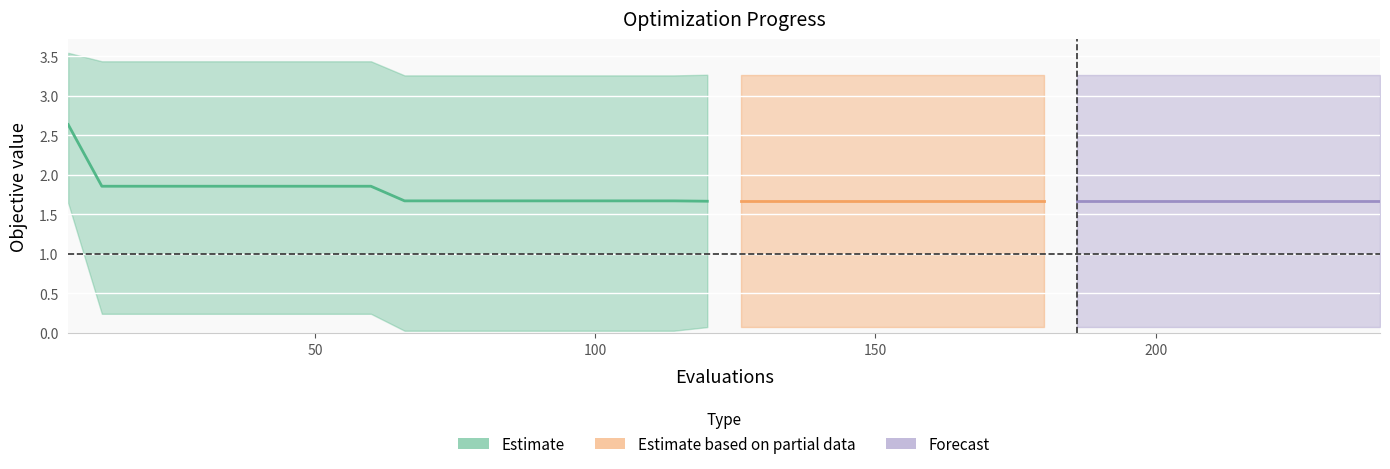

Is the value of worst at 22 greater than the value of best at 37?

Yes